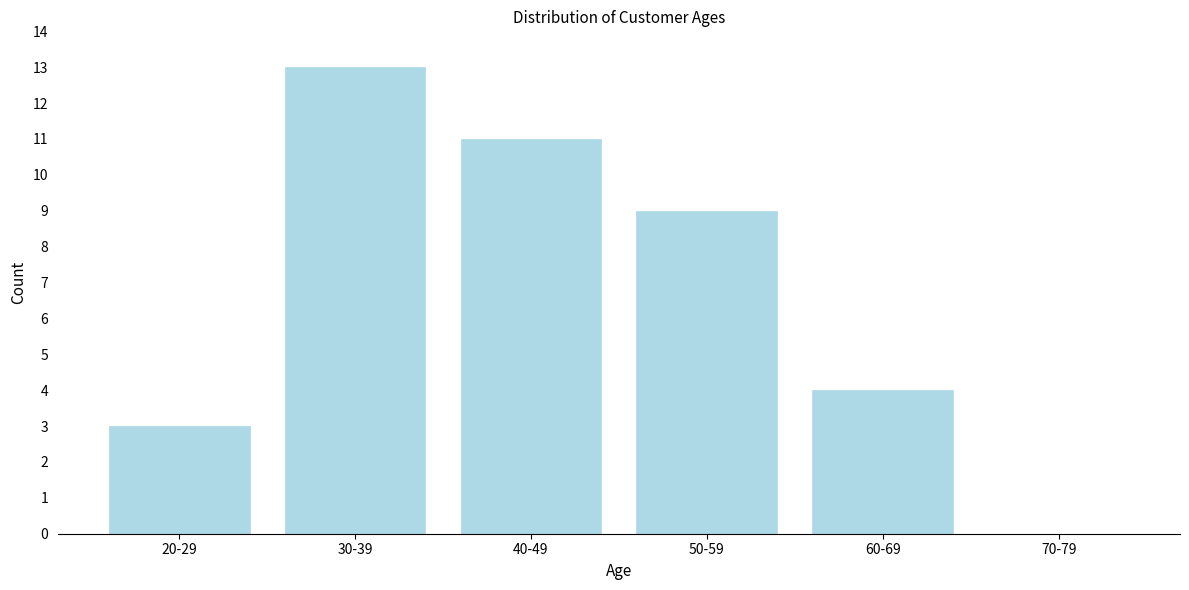

Reading left to right, extract all data points from this chart.

20-29=3	30-39=13	40-49=11	50-59=9	60-69=4	70-79=0